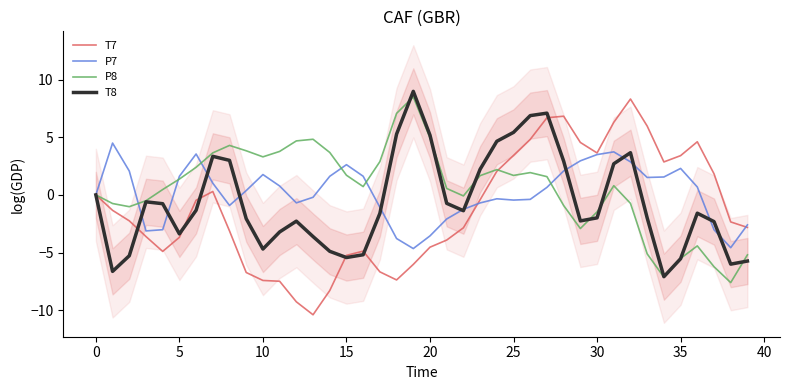

What value does the P7 series have at 17?

-1.1